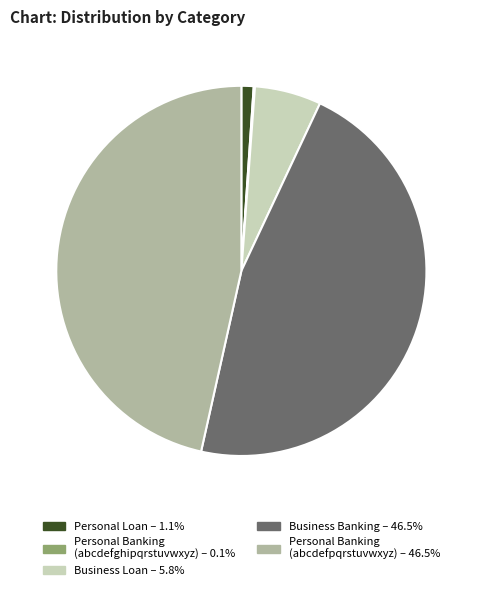

Which has a higher value, Business Loan or Personal Loan?

Business Loan